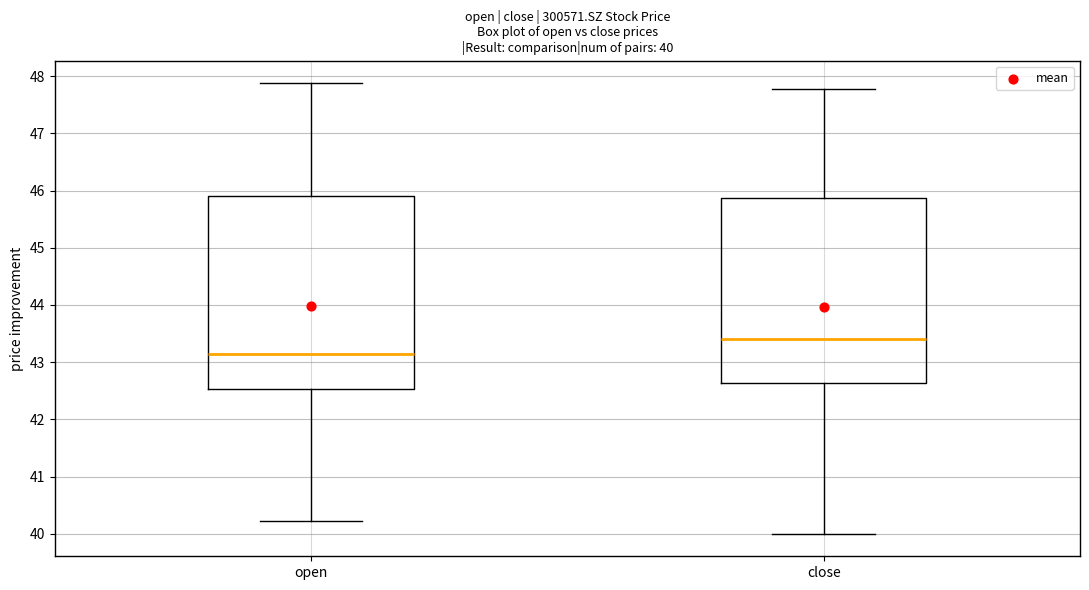

Which box has the highest median line?

close